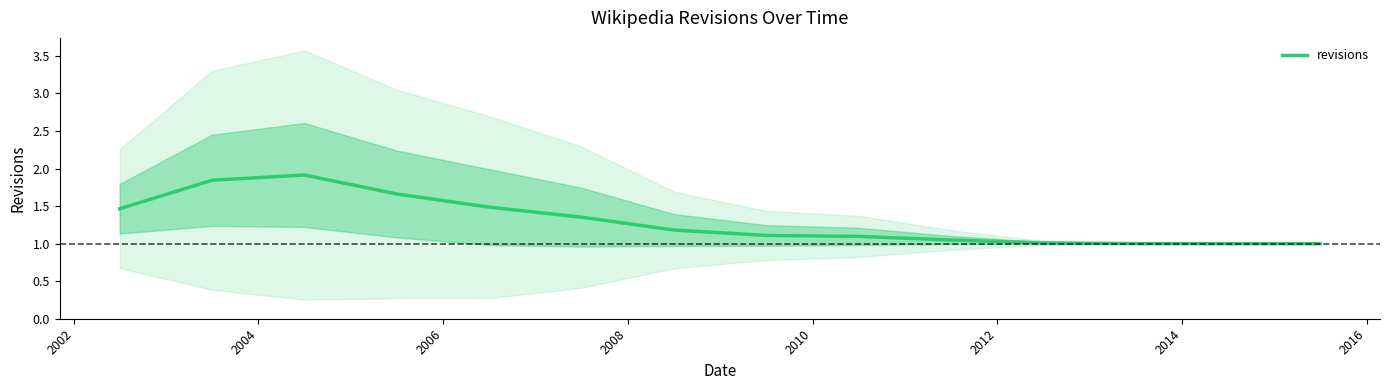

Does the chart have visible grid lines?

No